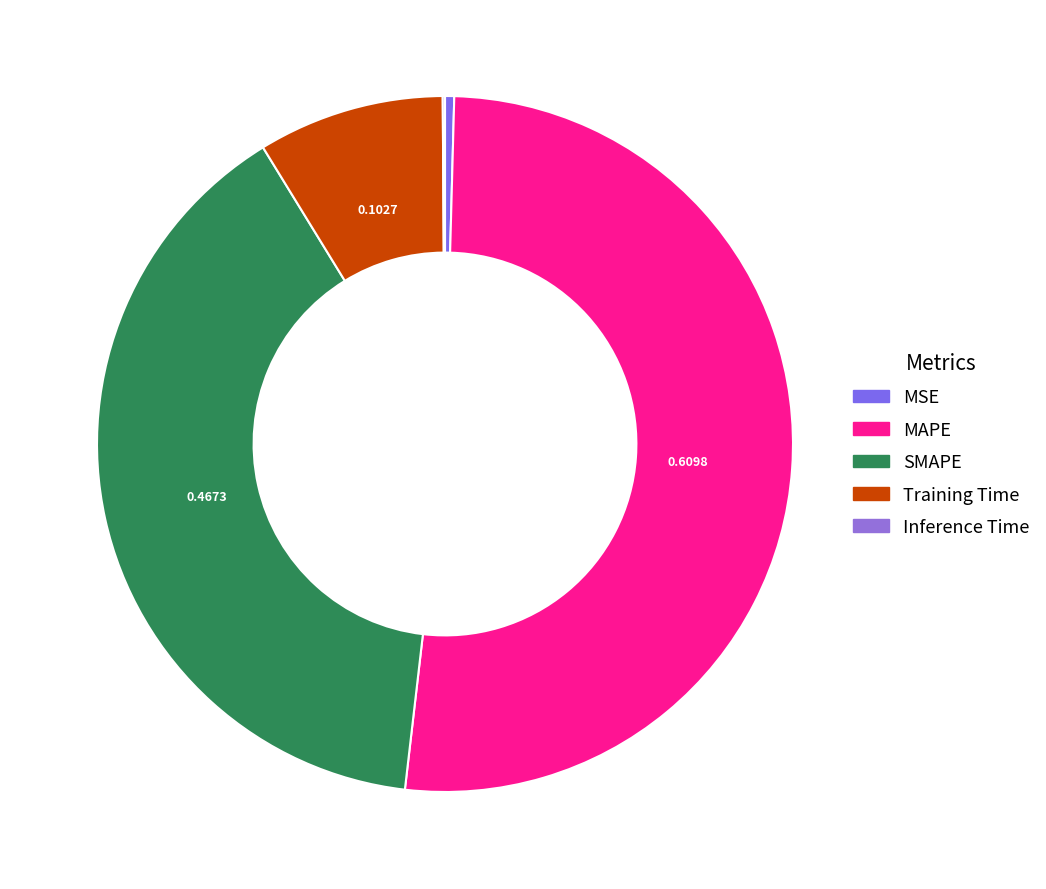

How many slices are in this pie chart?

5